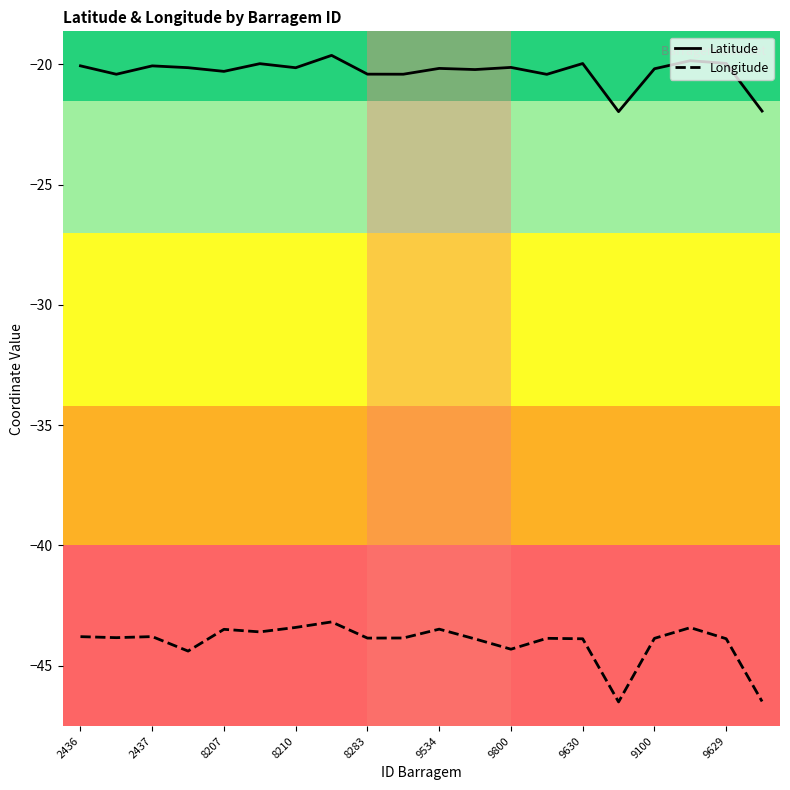

Which series has the widest spread of values?

Longitude